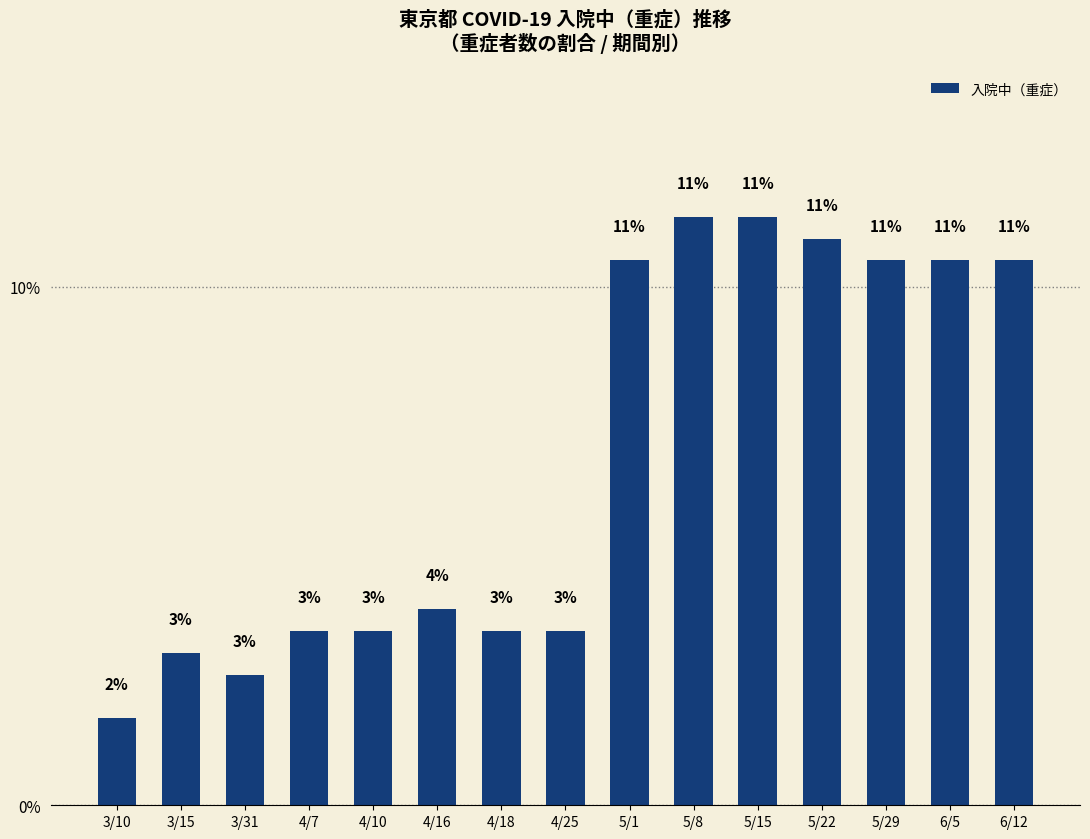

Which category has the highest value across all series?

5/8